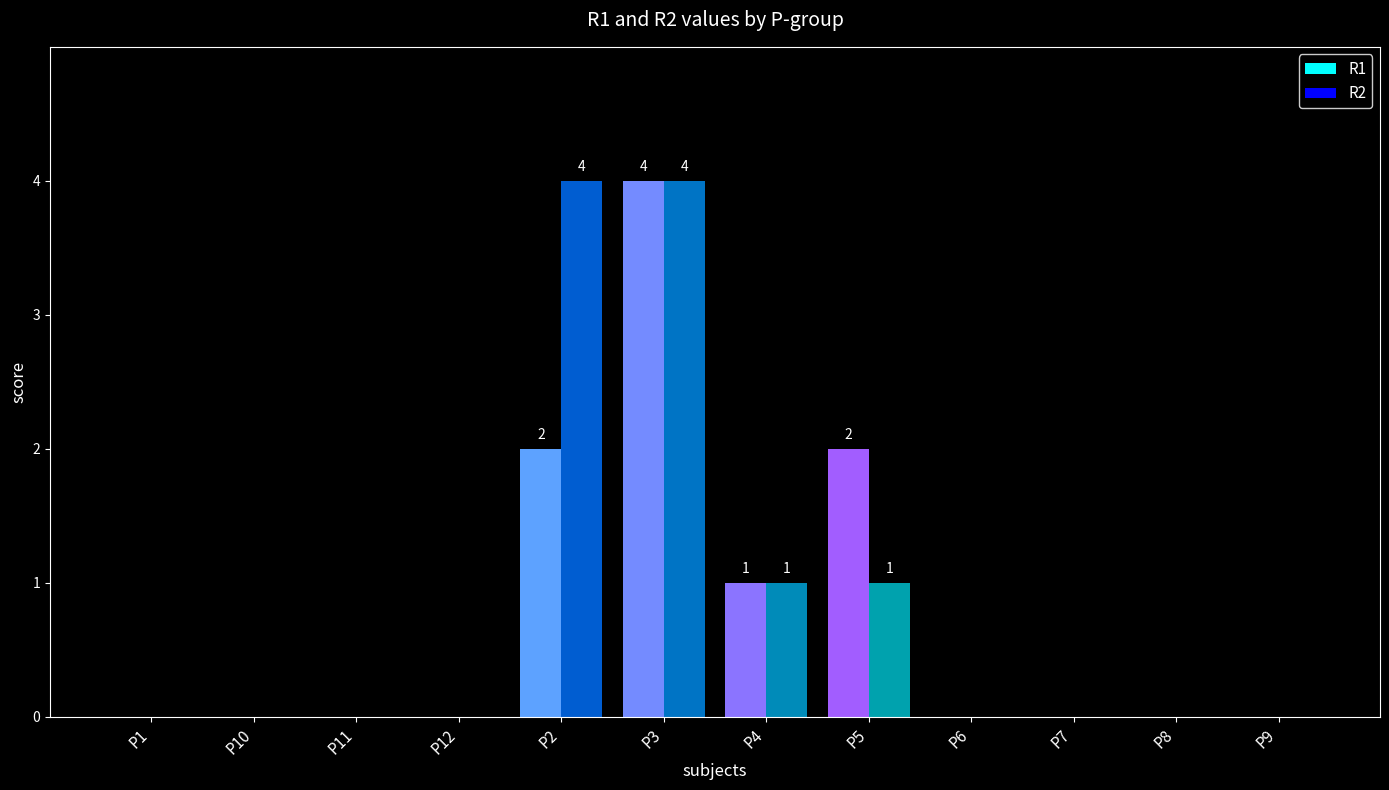

Which series changed the most between P2 and P5?

R2